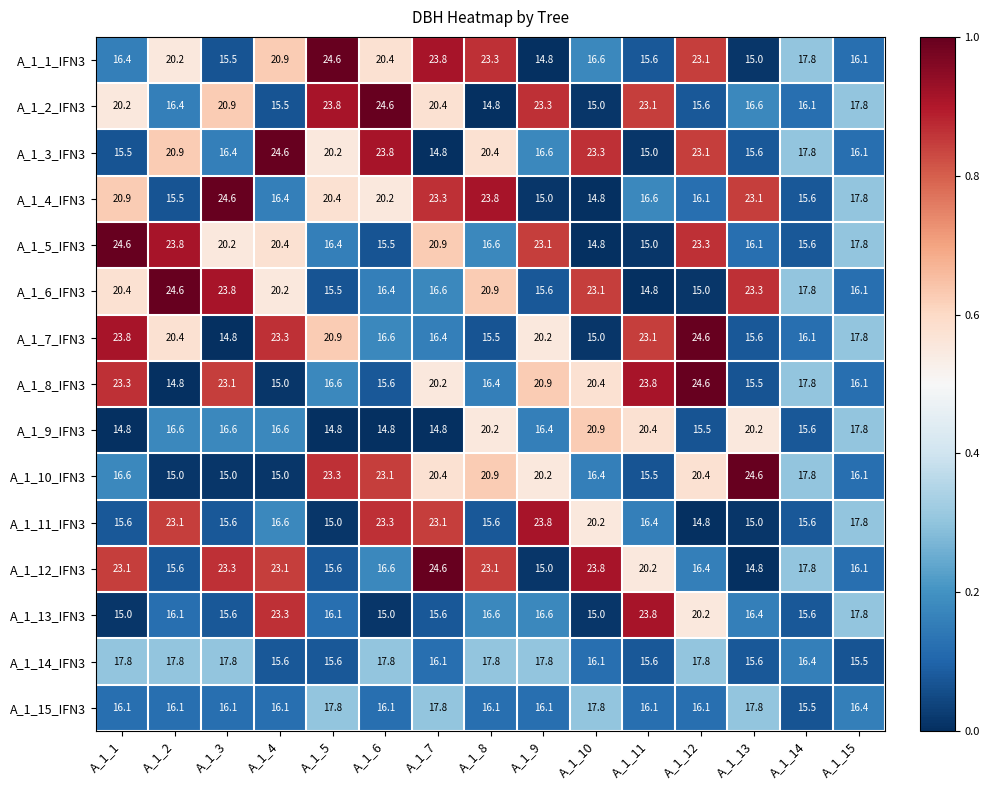

What is the difference between the highest and lowest values at A_1_9?

9.0